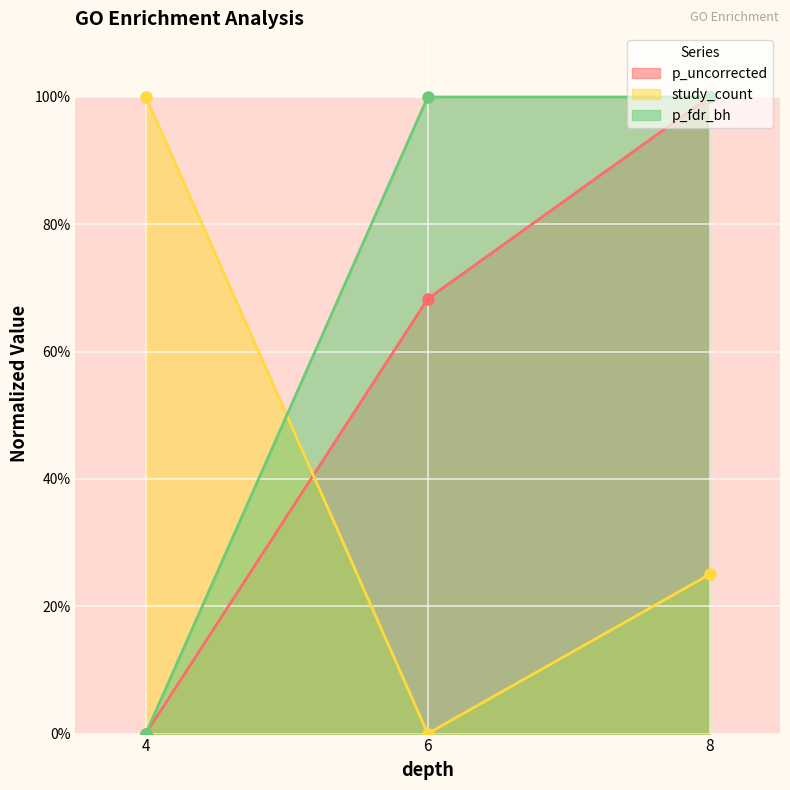

Which series has the widest spread of values?

p_uncorrected